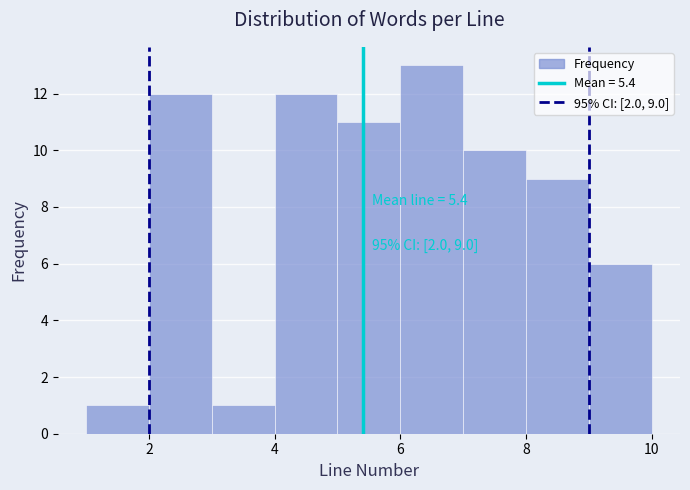

Over which range of the x-axis is the bar tallest?

6 to 7